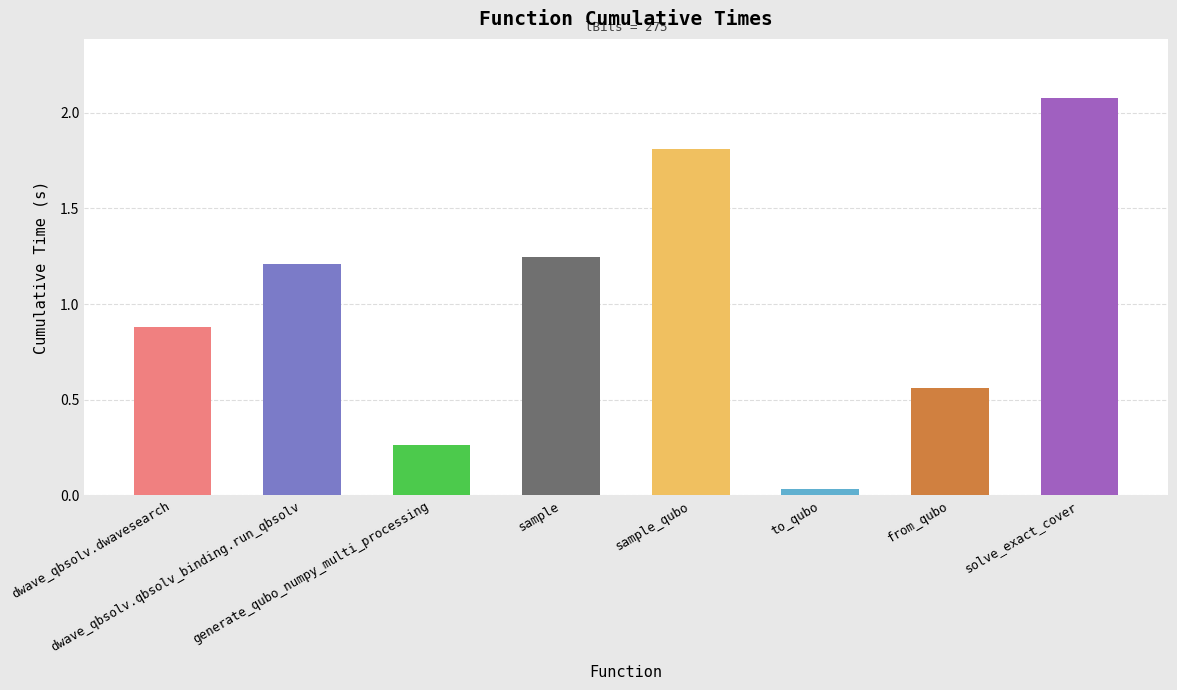

What is the value of the 5th bar from the left?

1.8